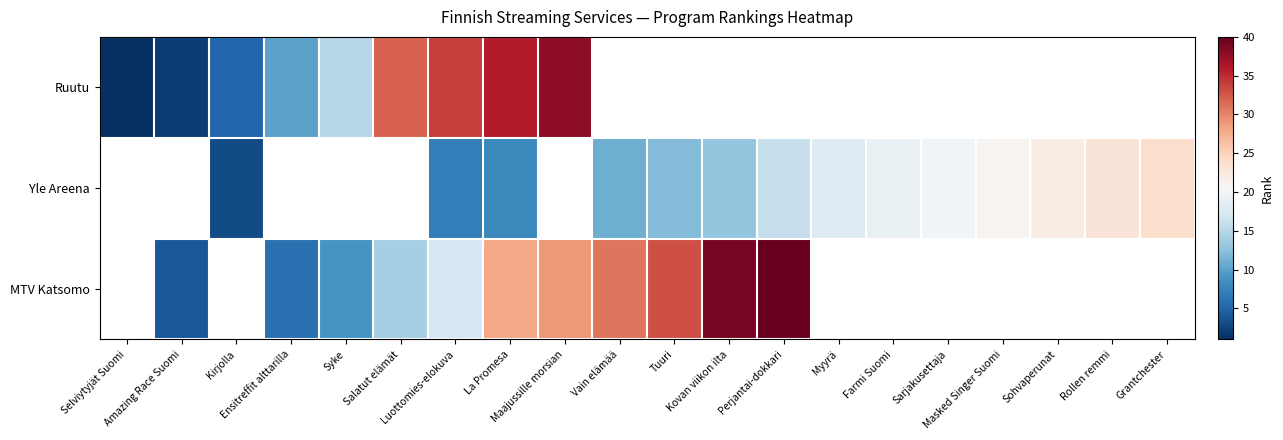

What value does the MTV Katsomo series have at La Promesa?

28.0